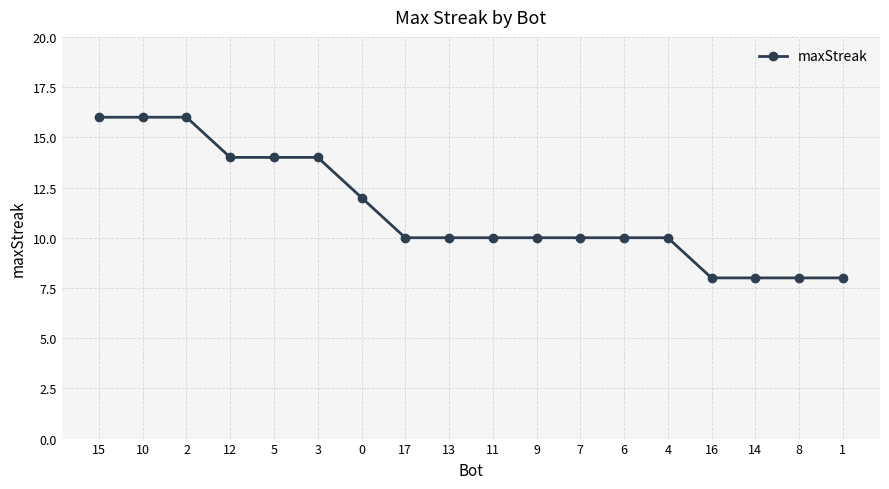

What is the value of the 10th point from the left?

10